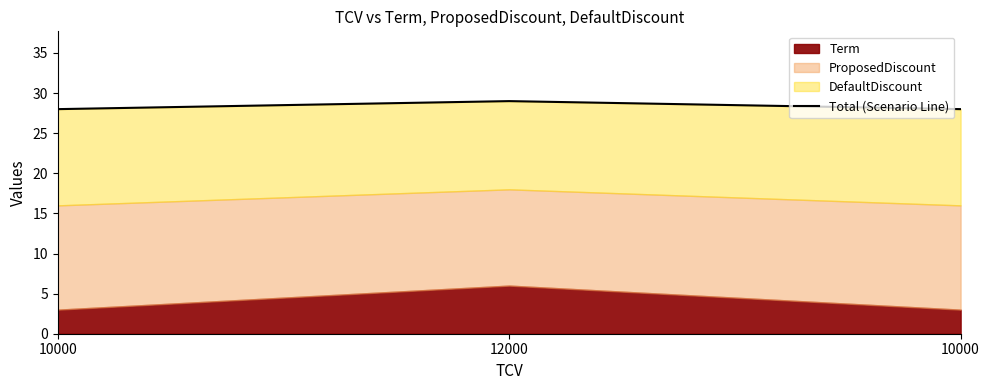

What is the change in value from 10000 to 12000?

+1